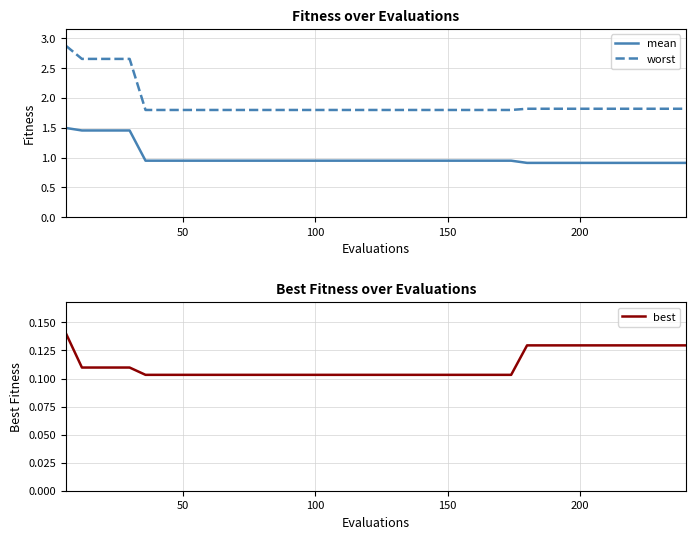

True or false: worst and mean cross at least once.

False